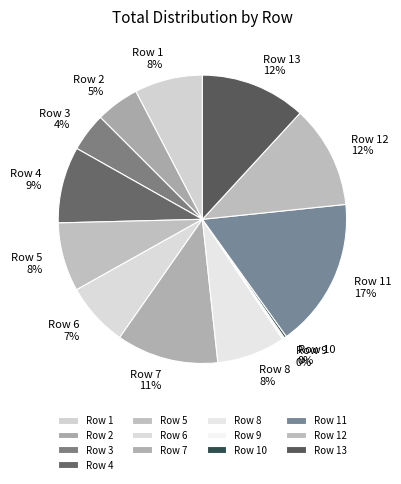

To the nearest percent, what portion does Row 5 represent?

8%